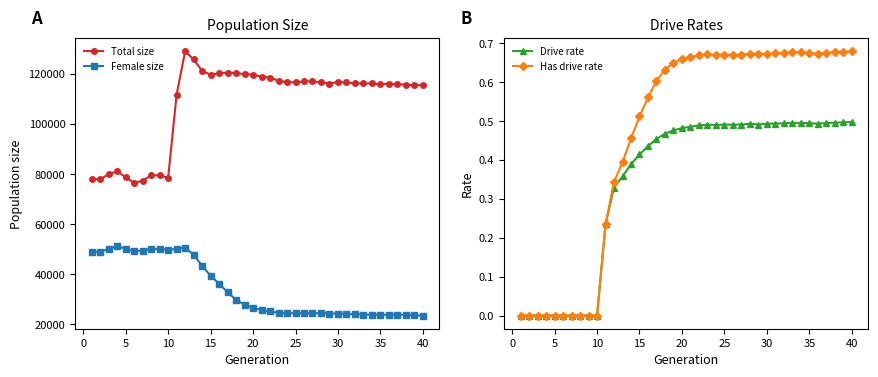

Reading left to right, transcribe all the data shown in this chart.

Total size: 78075.0	77903.0	79997.0	81099.0	78665.0	76448.0	77406.0	79442.0	79524.0	78487.0	111707.0	128963.0	125716.0	121138.0	119637.0	120153.0	120494.0	120162.0	119914.0	119594.0	118886.0	118472.0	117199.0	116680.0	116535.0	116959.0	116980.0	116514.0	116071.0	116706.0	116526.0	116222.0	116144.0	116144.0	115786.0	116077.0	115795.0	115666.0	115318.0	115521.0
Female size: 49003.0	48933.0	50184.0	51209.0	50215.0	49253.0	49490.0	50115.0	49997.0	49832.0	50115.0	50699.0	47852.0	43382.0	39469.0	36211.0	32888.0	29774.0	27909.0	26729.0	25687.0	25204.0	24630.0	24483.0	24459.0	24491.0	24522.0	24486.0	24355.0	24372.0	24142.0	24129.0	23937.0	23897.0	23862.0	23887.0	23903.0	23850.0	23621.0	23574.0
Drive rate: 0.0	0.0	0.0	0.0	0.0	0.0	0.0	0.0	0.0	0.0	0.2	0.3	0.4	0.4	0.4	0.4	0.5	0.5	0.5	0.5	0.5	0.5	0.5	0.5	0.5	0.5	0.5	0.5	0.5	0.5	0.5	0.5	0.5	0.5	0.5	0.5	0.5	0.5	0.5	0.5
Has drive rate: 0.0	0.0	0.0	0.0	0.0	0.0	0.0	0.0	0.0	0.0	0.2	0.3	0.4	0.5	0.5	0.6	0.6	0.6	0.6	0.7	0.7	0.7	0.7	0.7	0.7	0.7	0.7	0.7	0.7	0.7	0.7	0.7	0.7	0.7	0.7	0.7	0.7	0.7	0.7	0.7